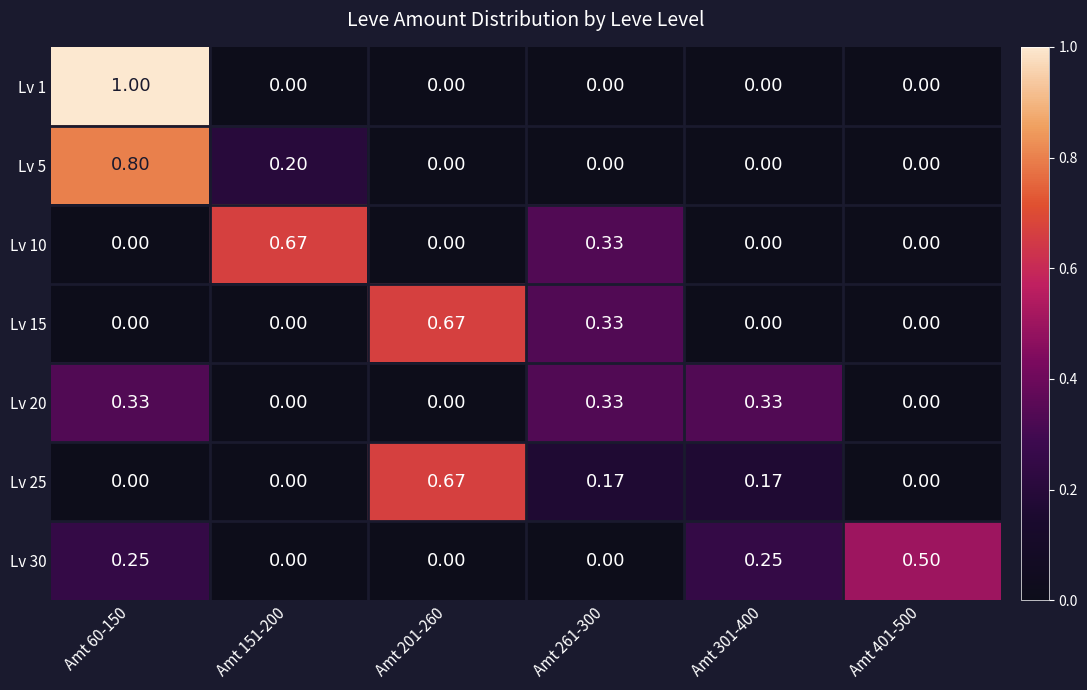

Is the value of Lv 20 at Amt 261-300 greater than the value of Lv 5 at Amt 60-150?

No